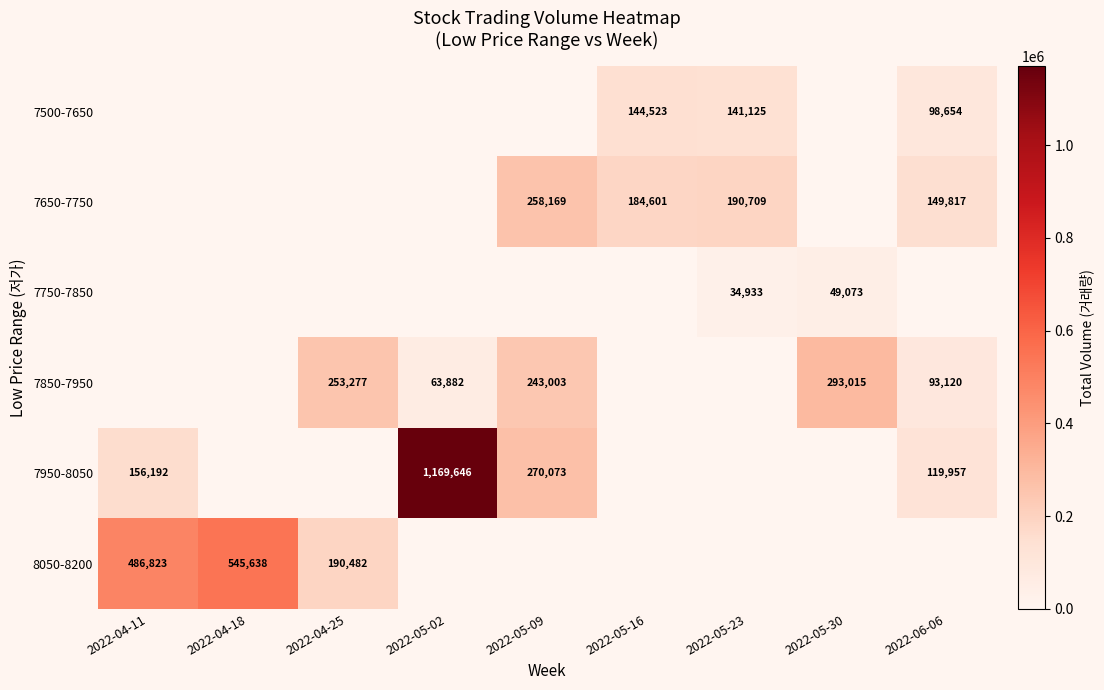

Is the value of 7650-7750 at 2022-05-09 greater than the value of 8050-8200 at 2022-04-25?

Yes